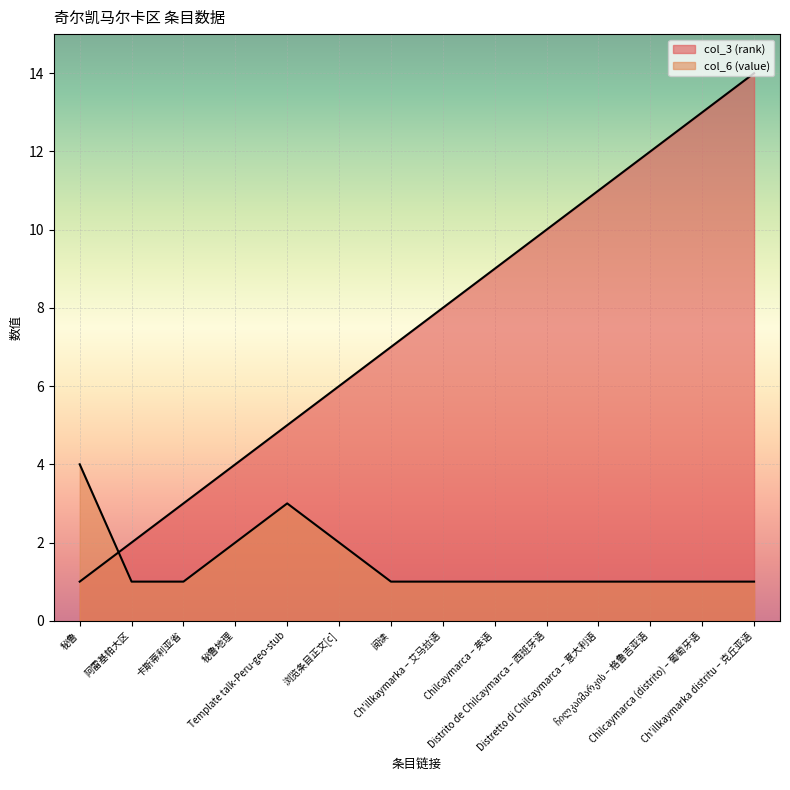

What is the sum of all col_6 (value) values?

21